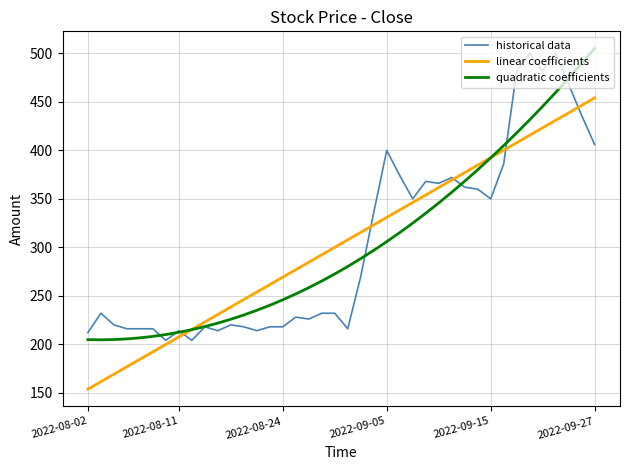

What is the minimum value for quadratic coefficients?

204.6